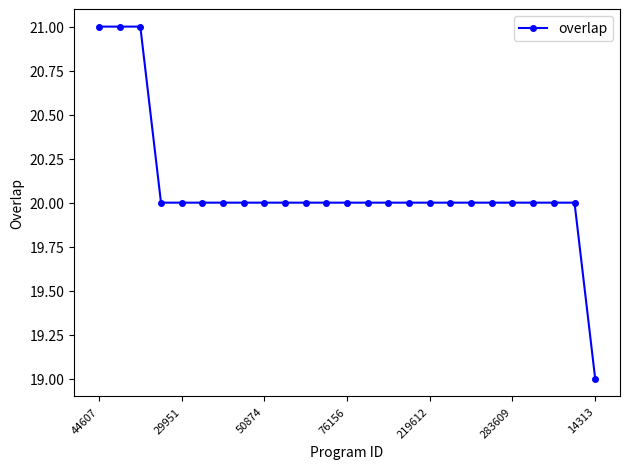

What is the average value?

20